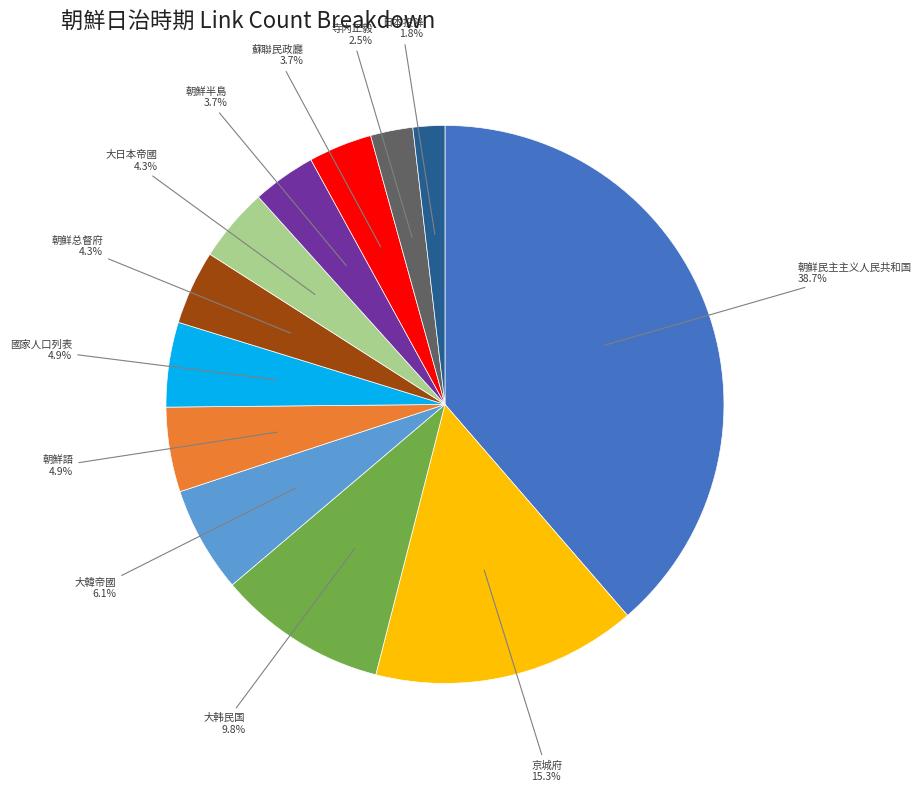

Does any single category account for the majority?

No